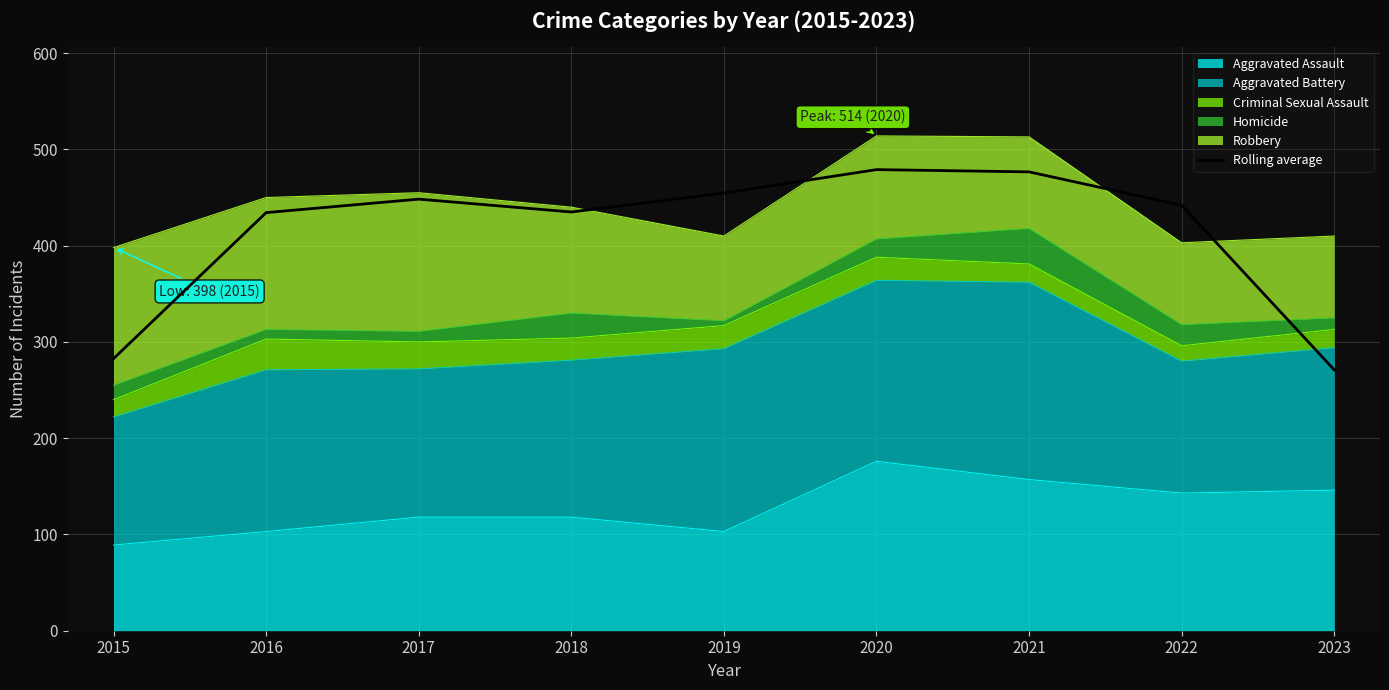

How many points are higher than both their immediate neighbors (excluding endpoints)?

2